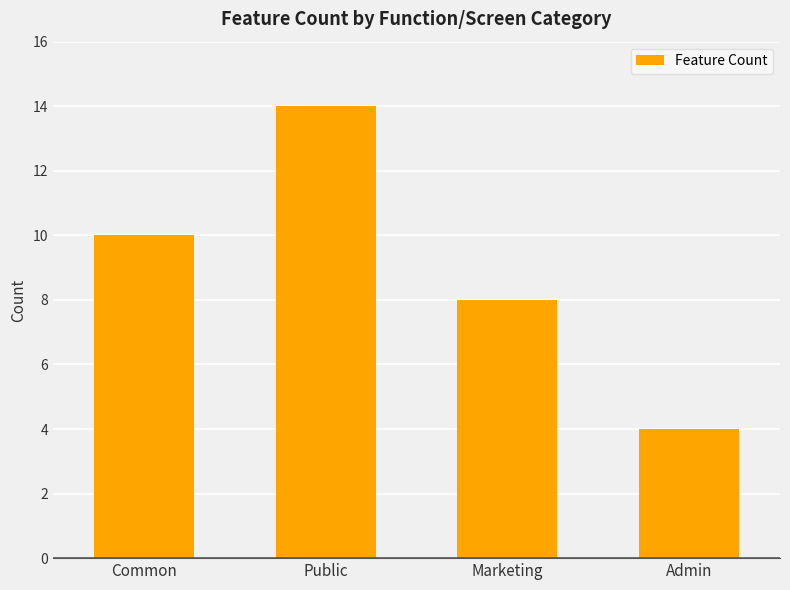

The chart shows a value of 8 at Marketing. True or false?

True